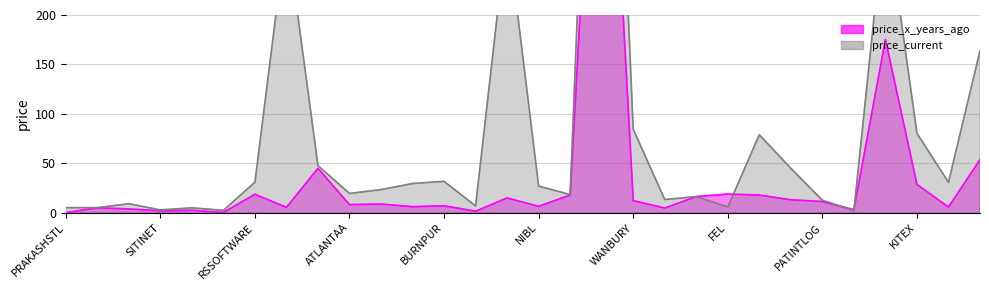

How many lines are shown in the chart?

2